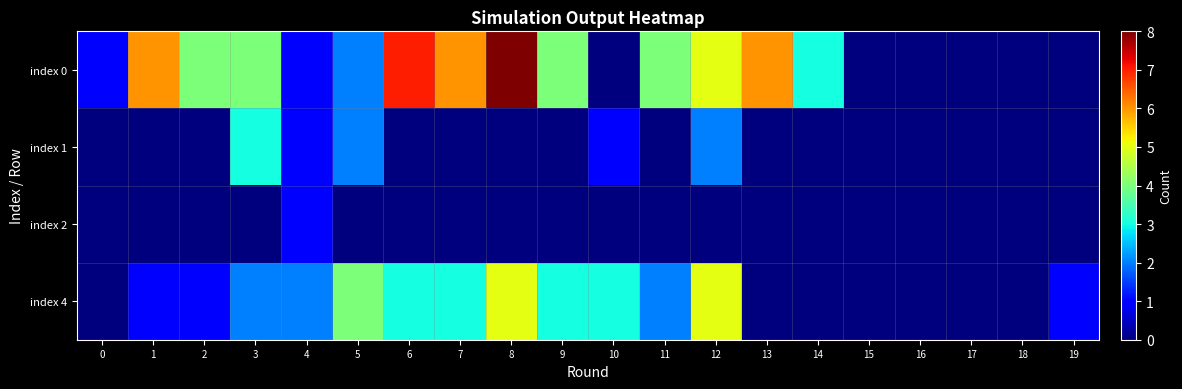

What is the difference between the highest and lowest values at 19?

1